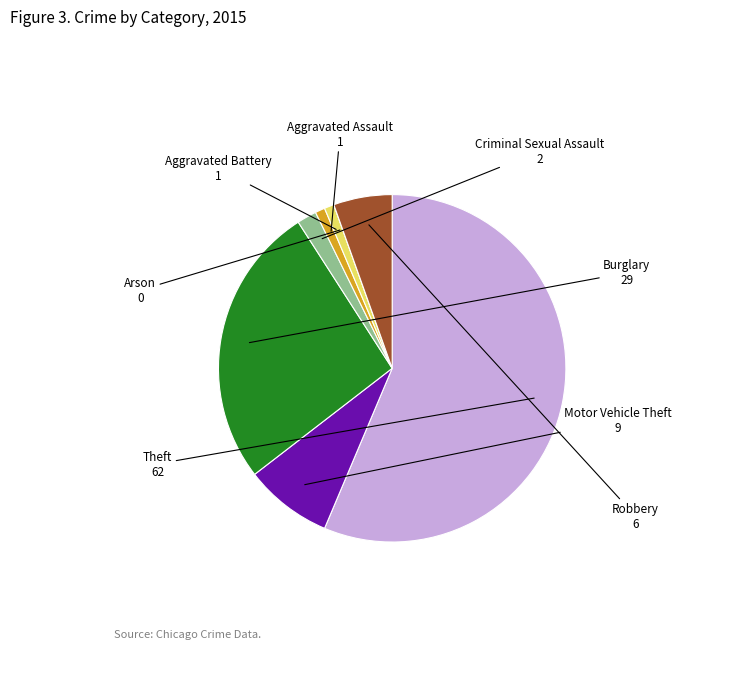

What is the largest slice in the pie chart?

Theft